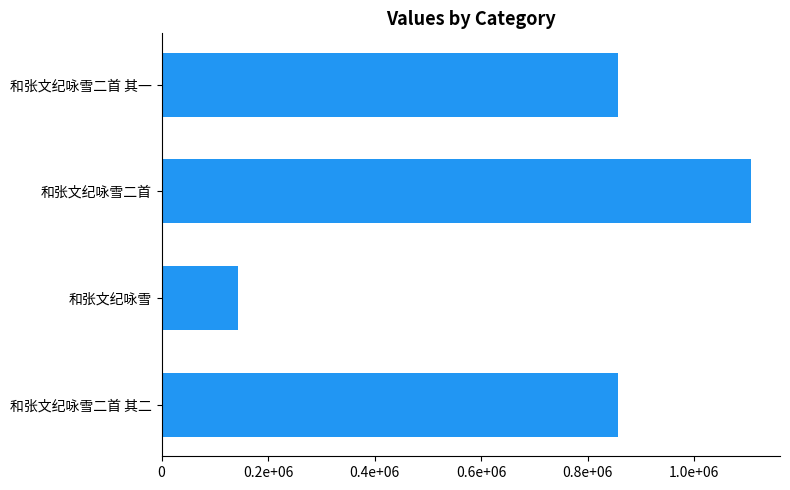

Does the chart contain any negative values?

No